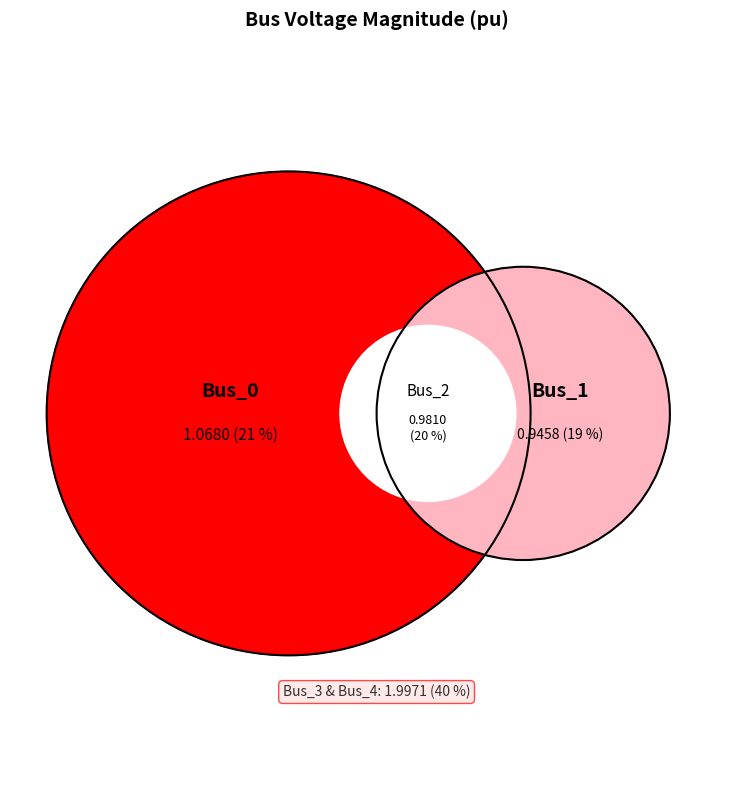

What is the total percentage of Bus_1 and Bus_2?

38.6%